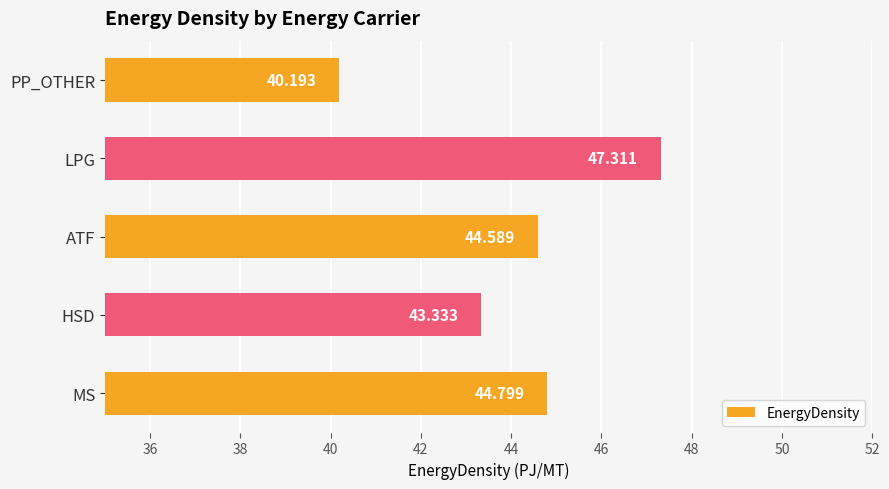

Which label corresponds to the largest value in the chart?

LPG